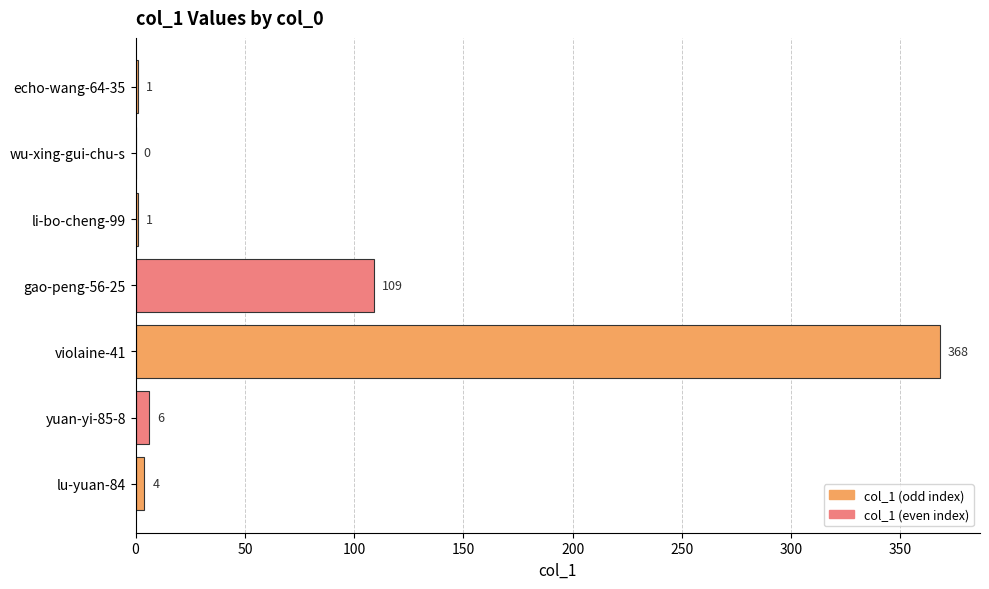

Reading top to bottom, extract all data points from this chart.

echo-wang-64-35=1	wu-xing-gui-chu-s=0	li-bo-cheng-99=1	gao-peng-56-25=109	violaine-41=368	yuan-yi-85-8=6	lu-yuan-84=4